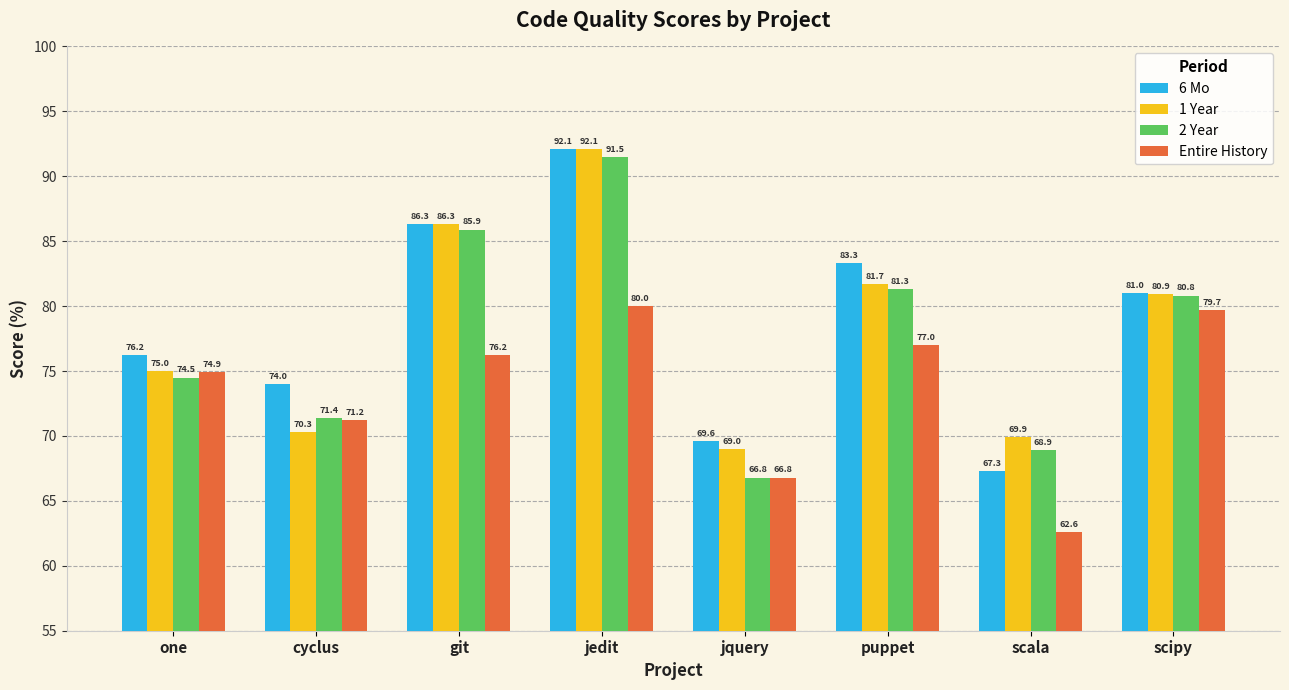

At which category does the chart reach its minimum across all series?

scala